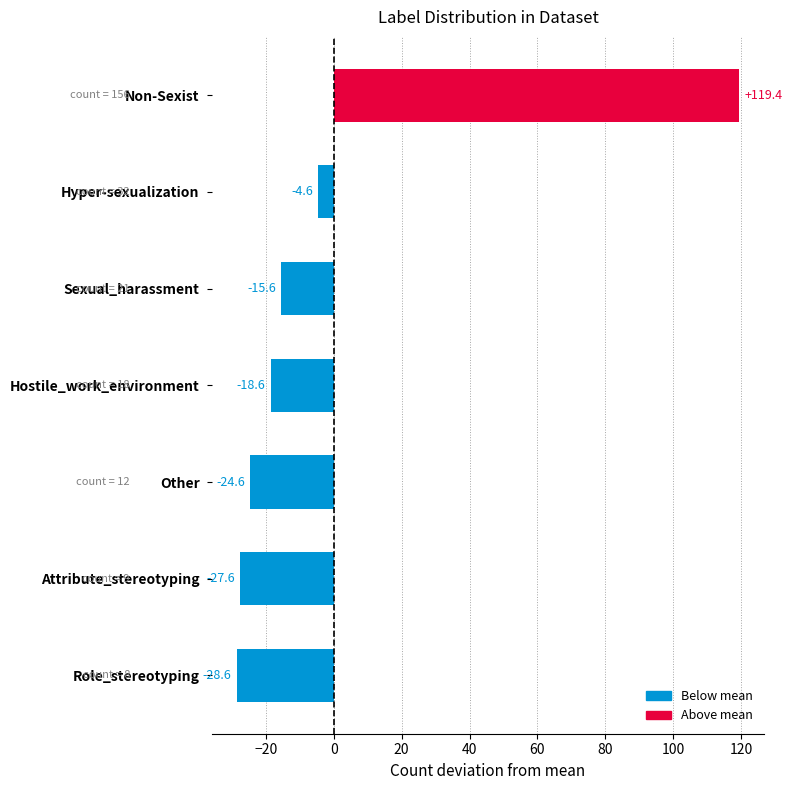

Which category has the highest value across all series?

Non-Sexist